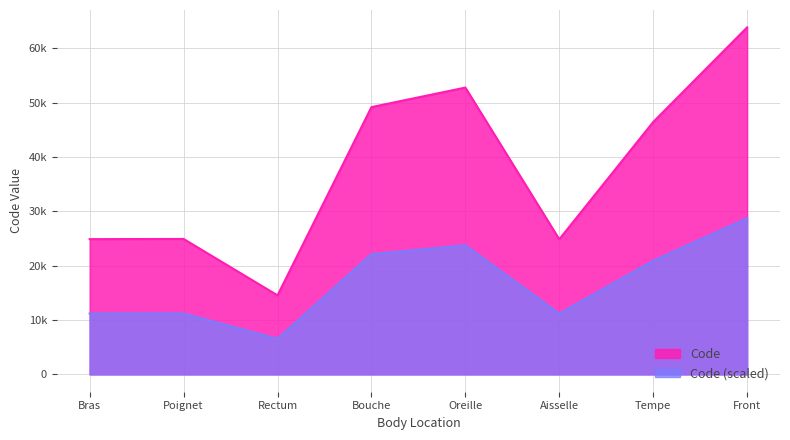

At which label is the value closest to 39204?

Tempe